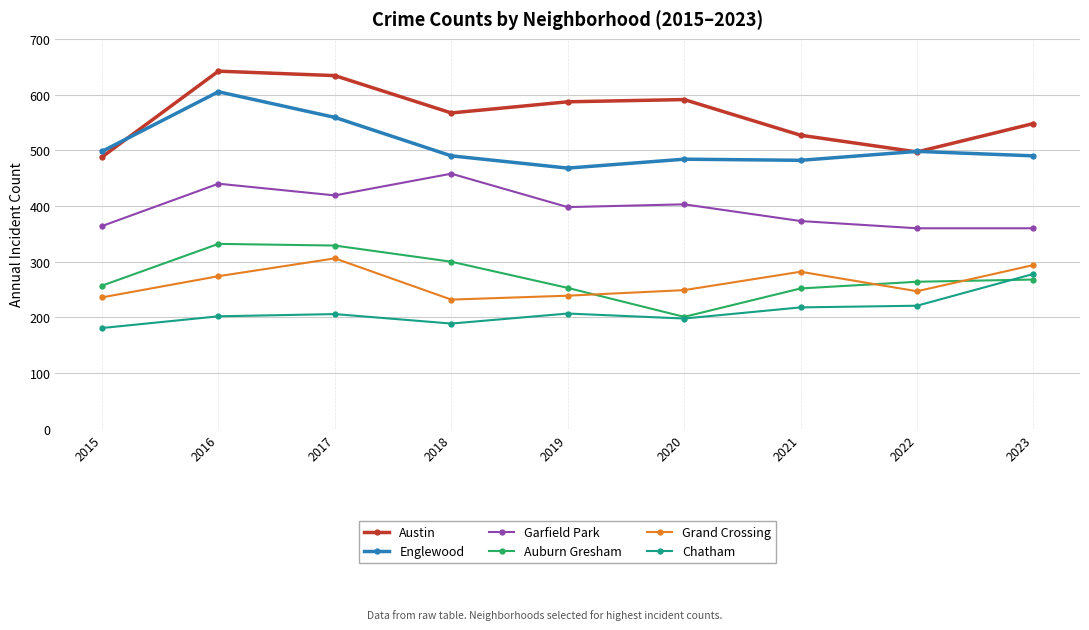

Which series changed the most between 2020 and 2021?

Austin